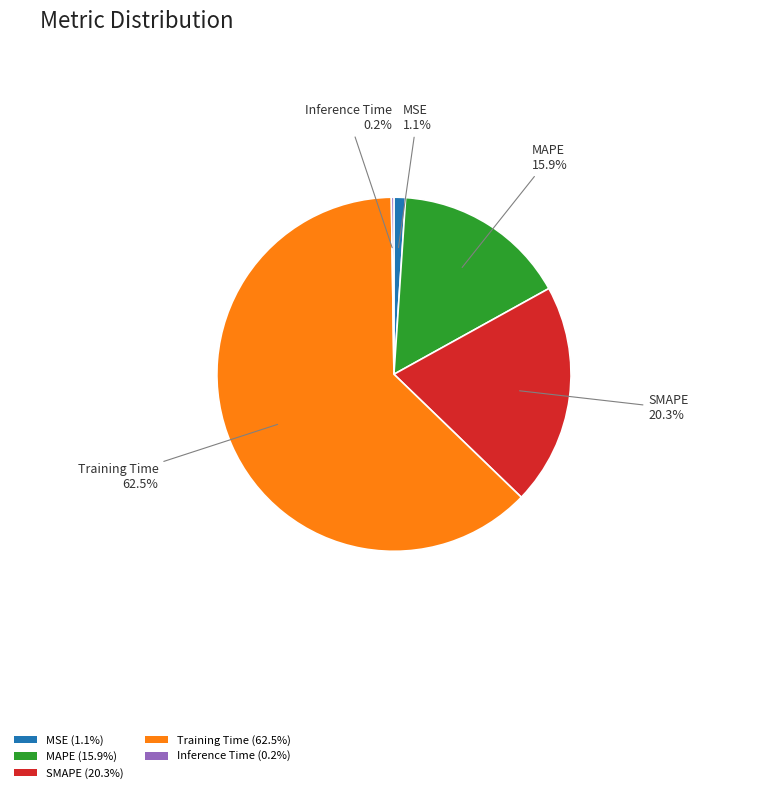

To the nearest percent, what is the difference between the Training Time and SMAPE slice percentages?

42%